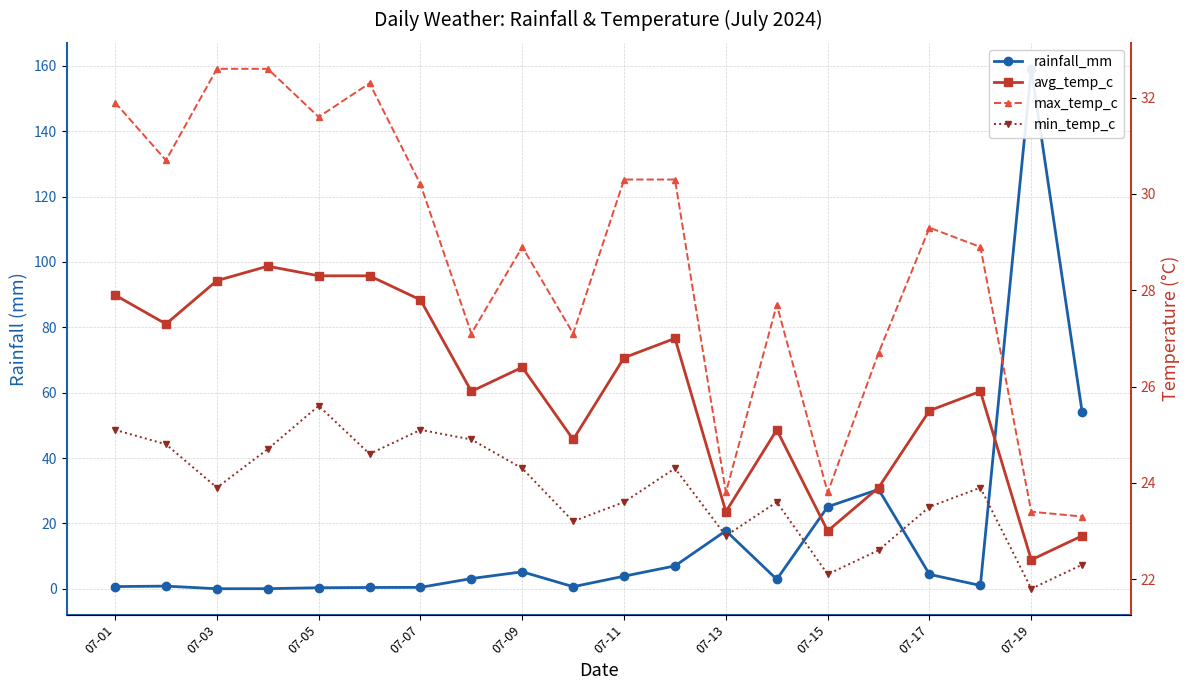

What is the lowest value of the max_temp_c series?

23.3